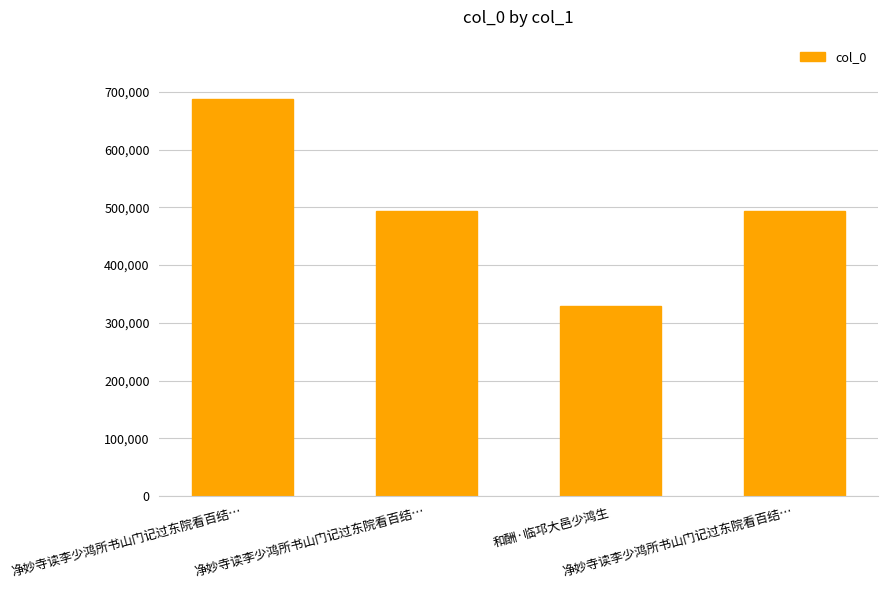

How many bars are there in total?

4